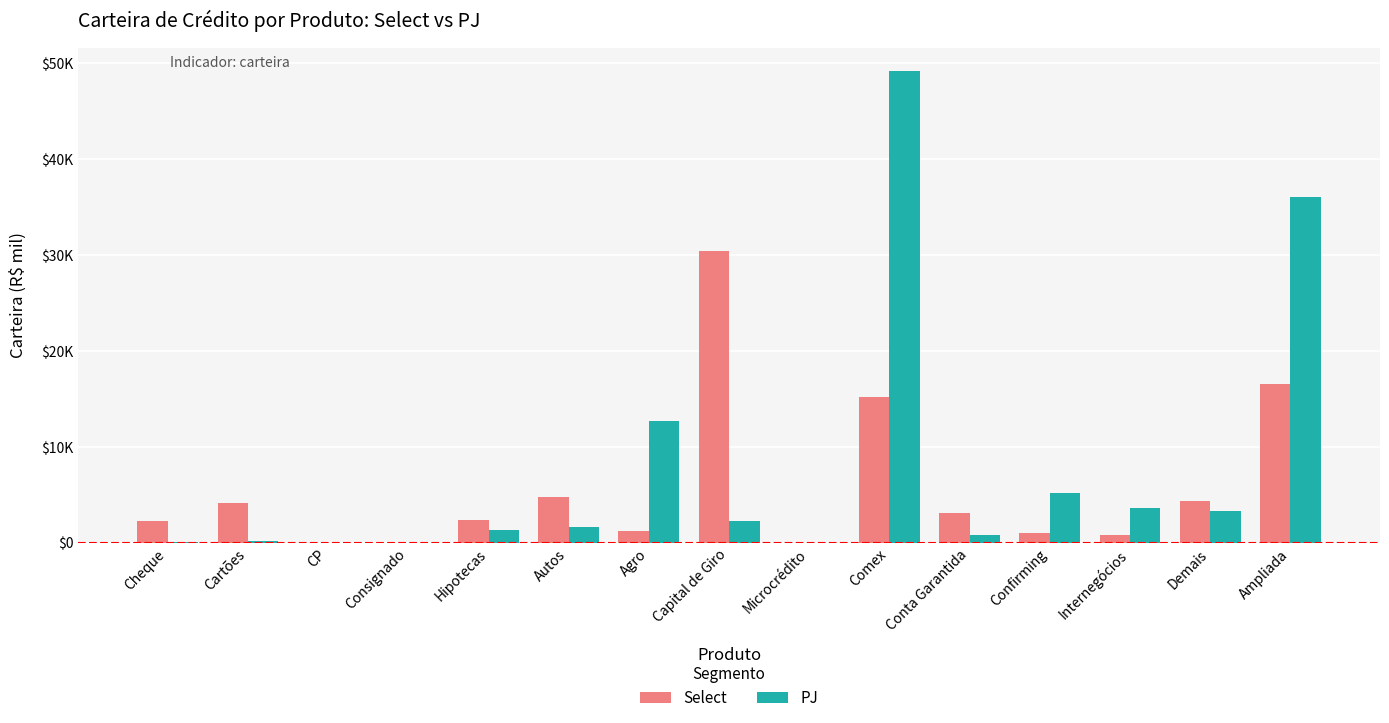

Reading left to right, what are all the values shown in this chart?

Select: 2289	4088	0	0	2377	4791	1169	30441	0	15184	3113	985	834	4321	16574
PJ: 60	147	0	0	1318	1621	12673	2212	0	49167	804	5140	3598	3297	36054